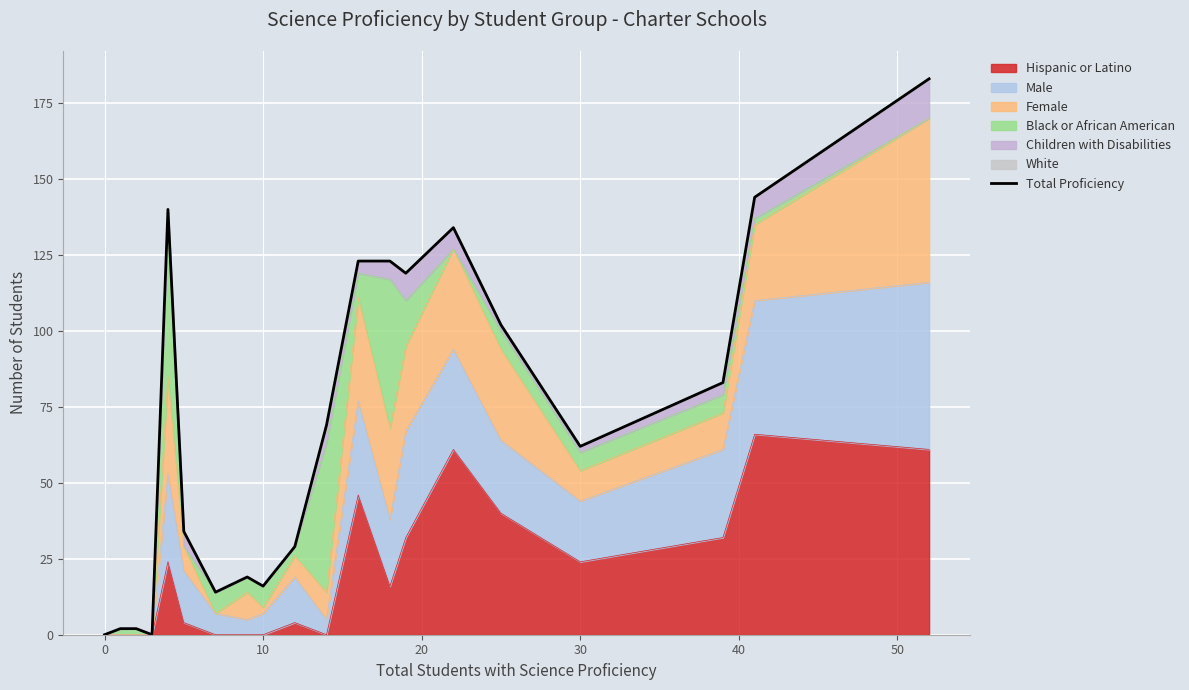

Count the number of categories in the chart.

20